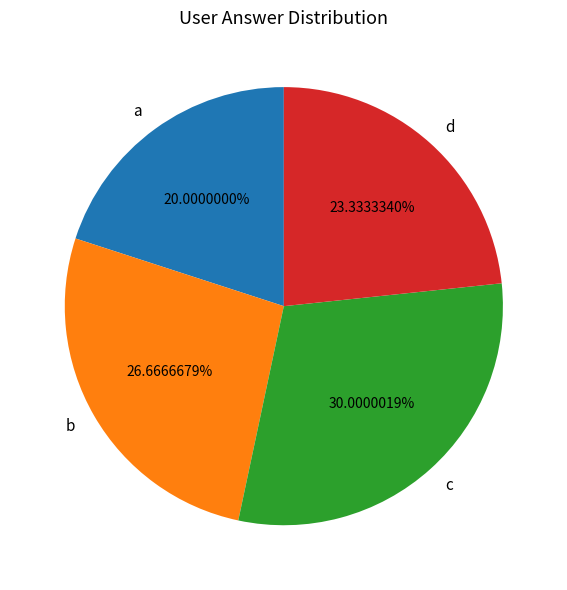

Is there a majority slice in this chart?

No